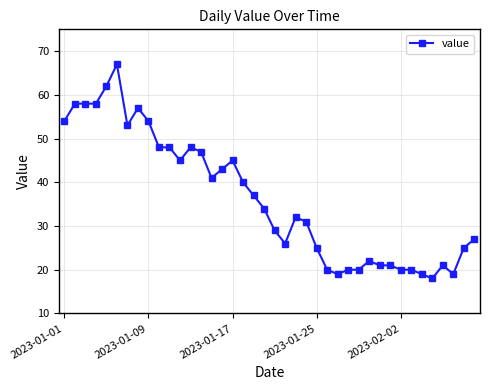

True or false: there are more than 0 points higher than both neighbors.

True